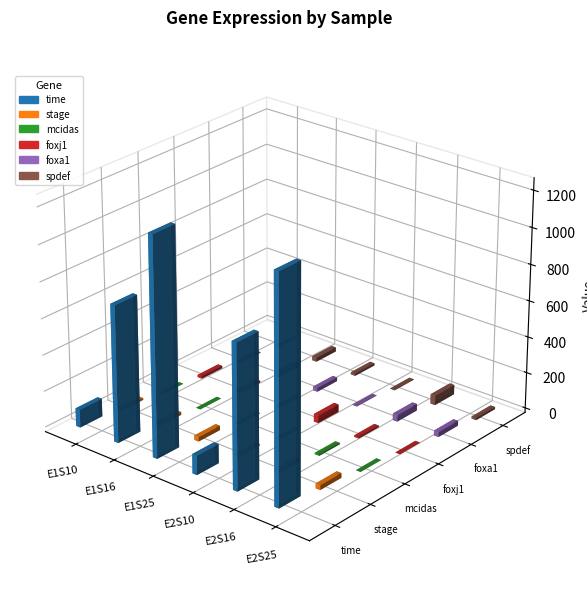

What is the sum of the foxj1 values at E1S16 and E1S25?

10.9